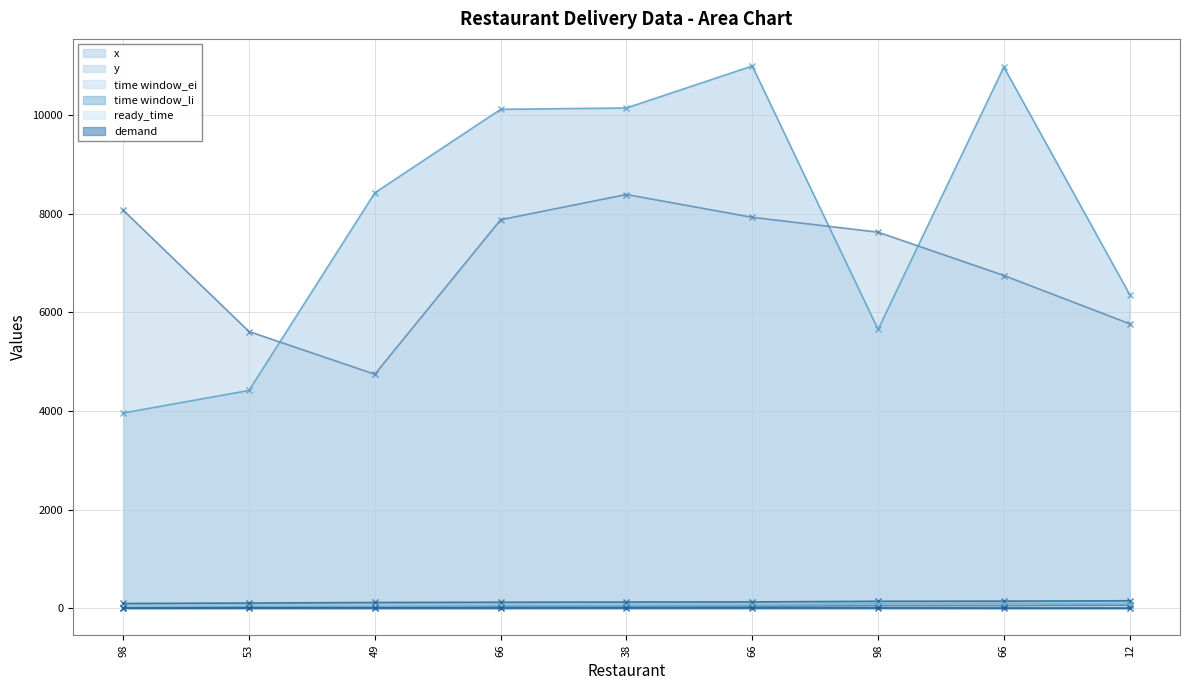

Reading right to left, extract all data points from this chart.

x: 12=6363	66=10980	98=5656	66=11001	38=10149	66=10122	49=8428	53=4417	98=3960
y: 12=5770	66=6749	98=7629	66=7930	38=8393	66=7881	49=4745	53=5612	98=8075
time window_ei: 12=59	66=52	98=49	66=36	38=33	66=29	49=24	53=13	98=4
time window_li: 12=149	66=142	98=139	66=126	38=123	66=119	49=114	53=103	98=94
ready_time: 12=78	66=91	98=88	66=56	38=48	66=46	49=29	53=28	98=11
demand: 12=1	66=2	98=4	66=4	38=4	66=3	49=3	53=3	98=2